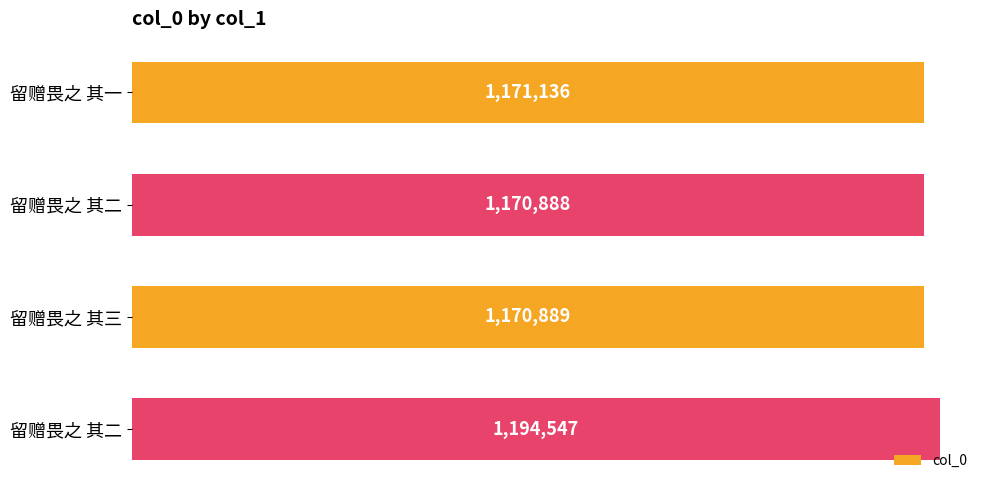

Does the chart contain any negative values?

No